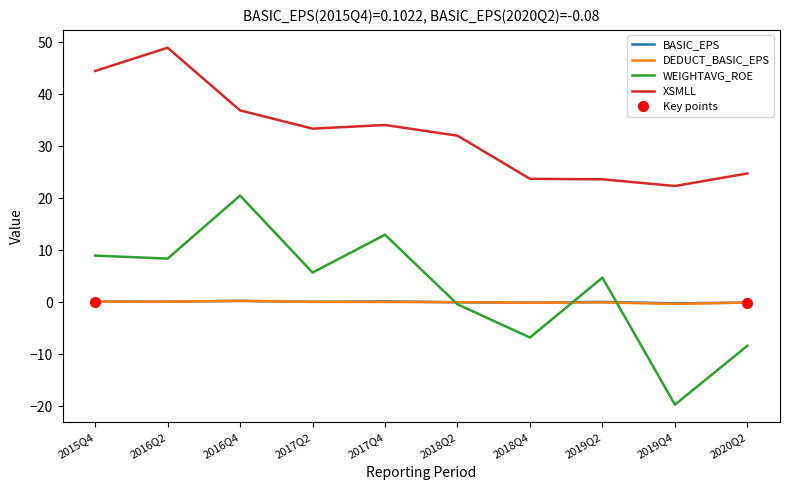

What is the difference between the highest and lowest values at 2017Q2?

33.3